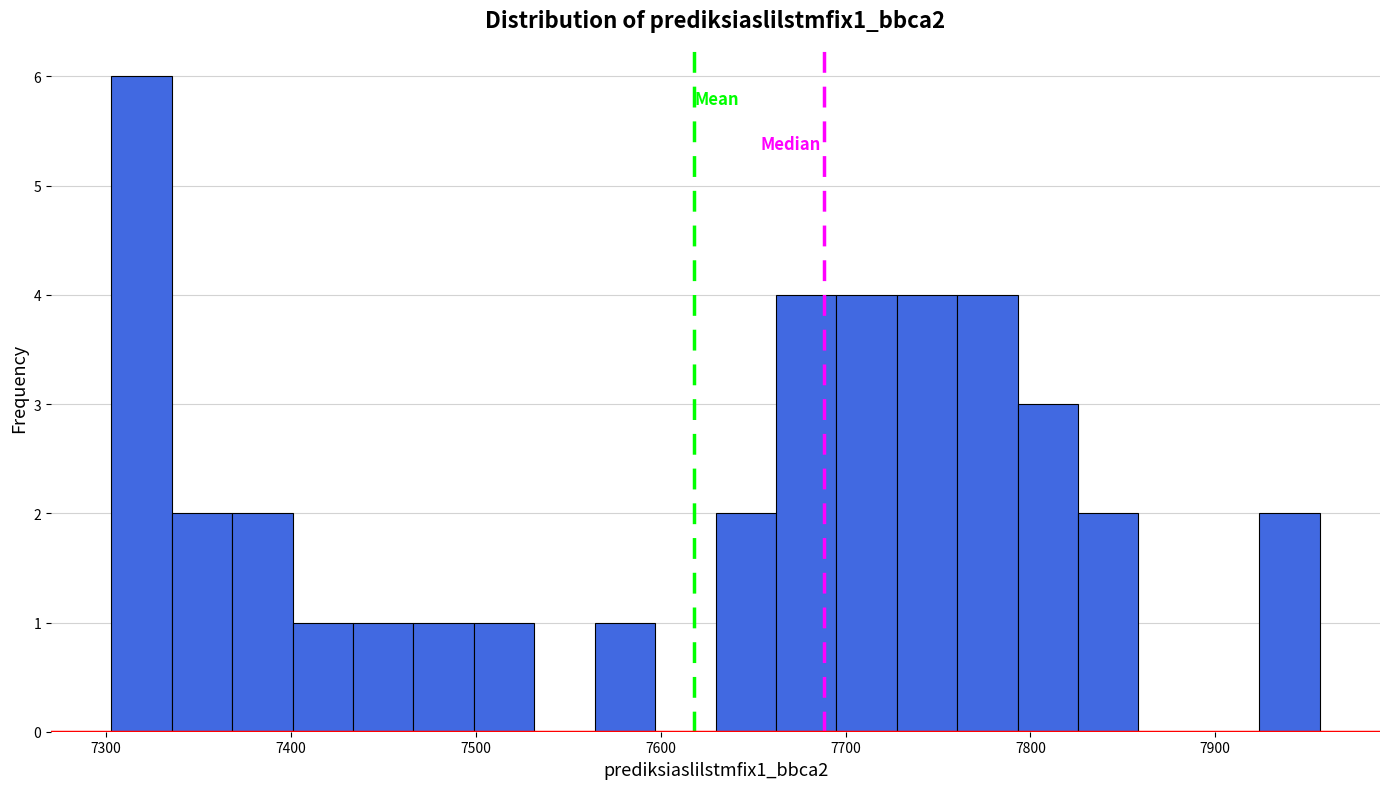

Around what value on the x-axis is the tallest bar? Give the approximate position of its centre, as read against the axis.

7320